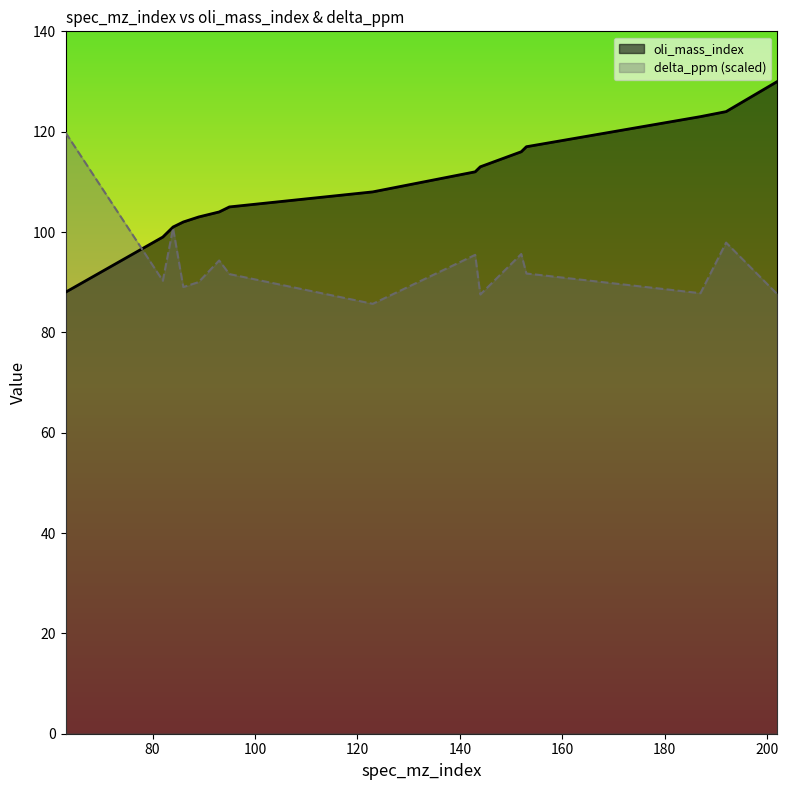

The delta_ppm series shows 90.0 at 89. True or false?

True